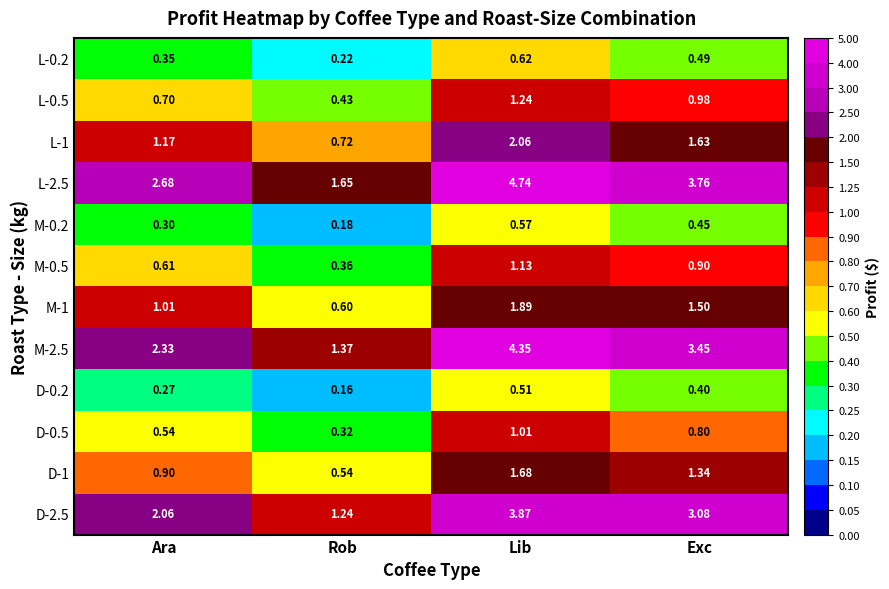

At which category is the sum across all series the highest?

Lib